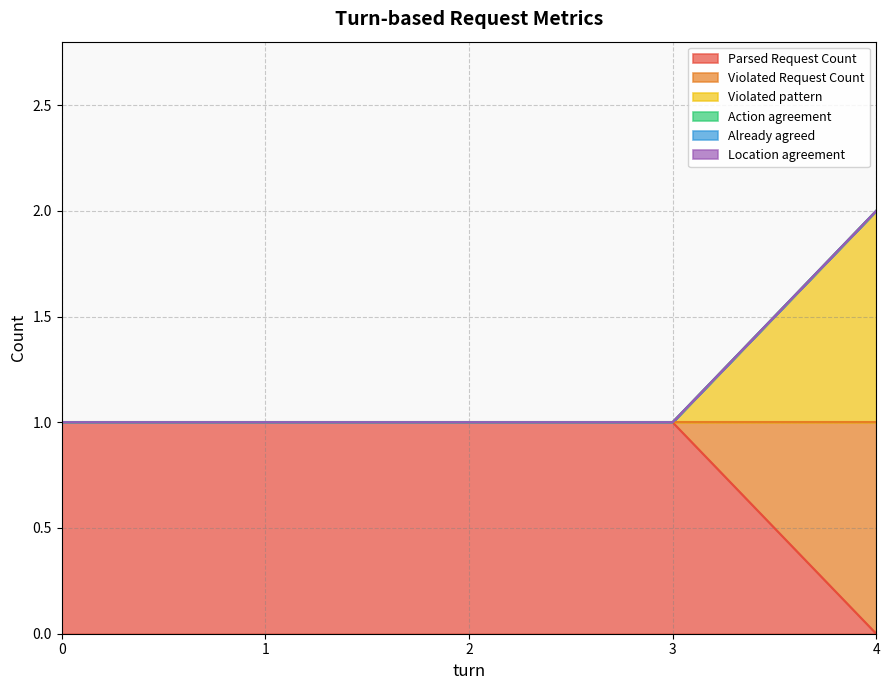

What is the difference between the maximum and minimum values in the Violated Request Count series?

1